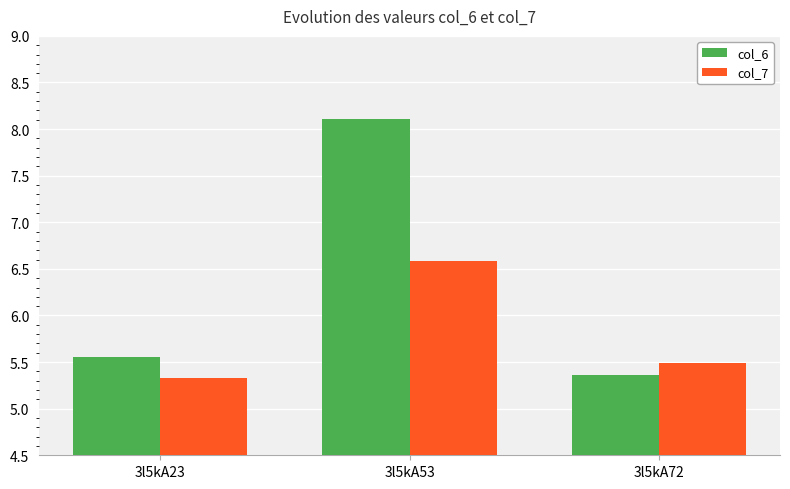

The value of col_7 at 3l5kA72 is 5.5. True or false?

True